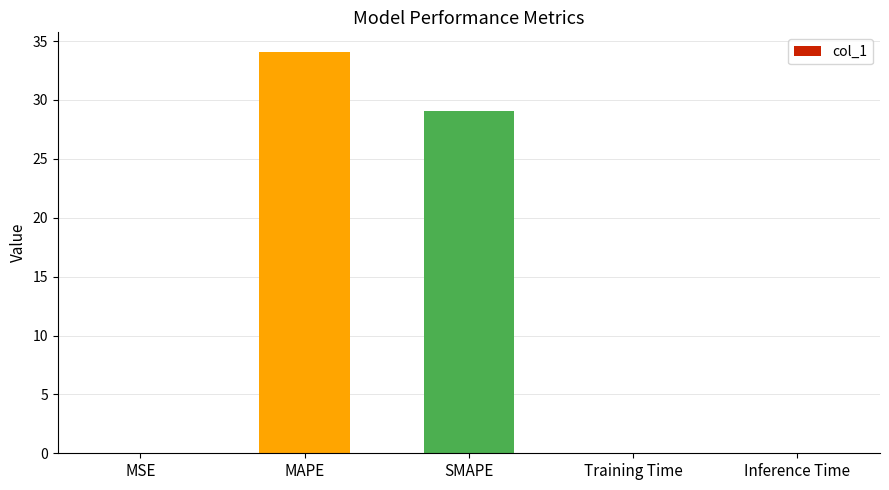

Between Training Time and SMAPE, which is larger?

SMAPE